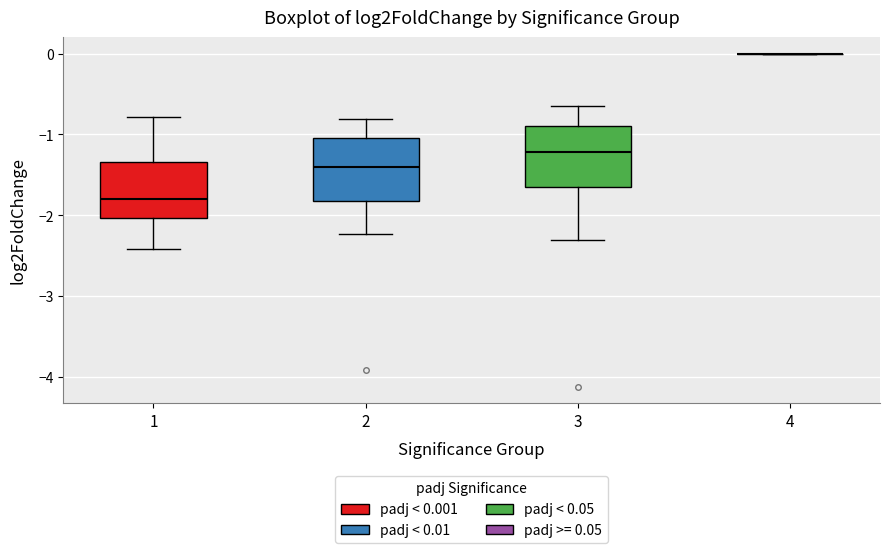

Where does the lower whisker of the box at x = 1 end on the y-axis? The values are not printed on the chart, so give them approximately, as read against the axis.

-2.4